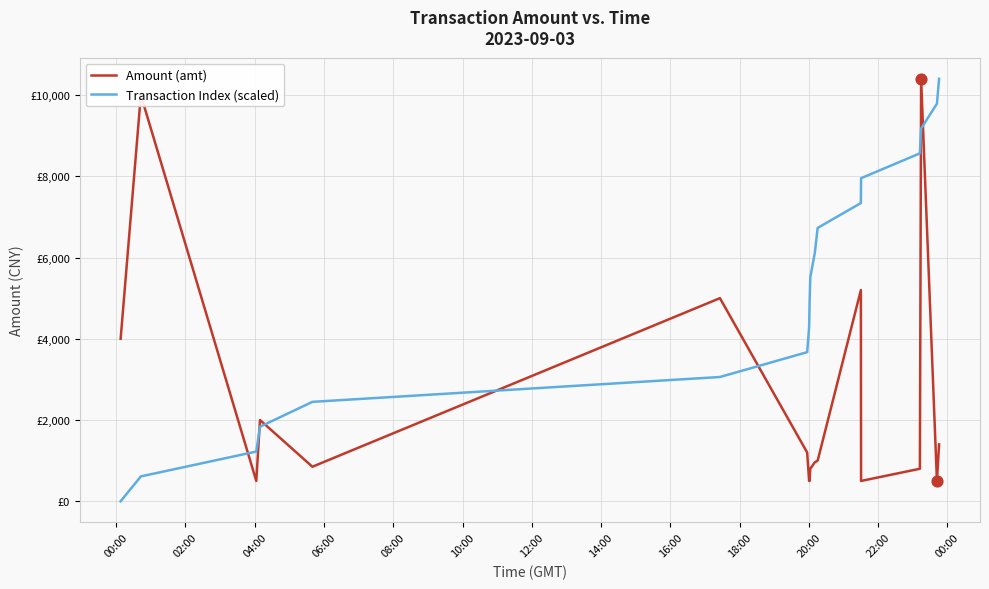

Which series has the largest total across all categories?

Transaction Index (scaled)